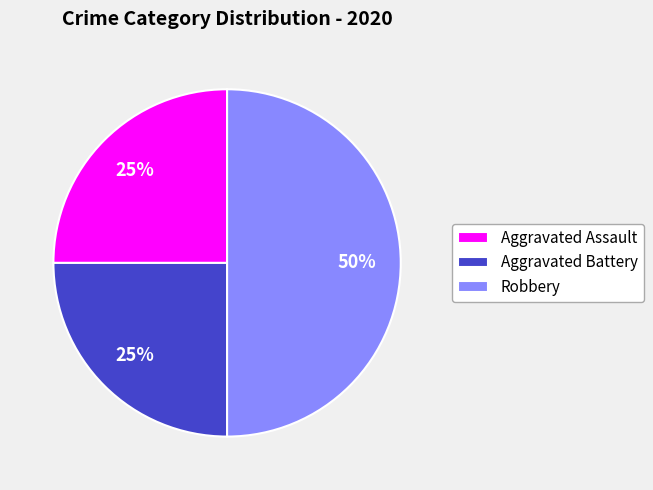

The Aggravated Assault slice represents 25% of the pie. True or false?

True